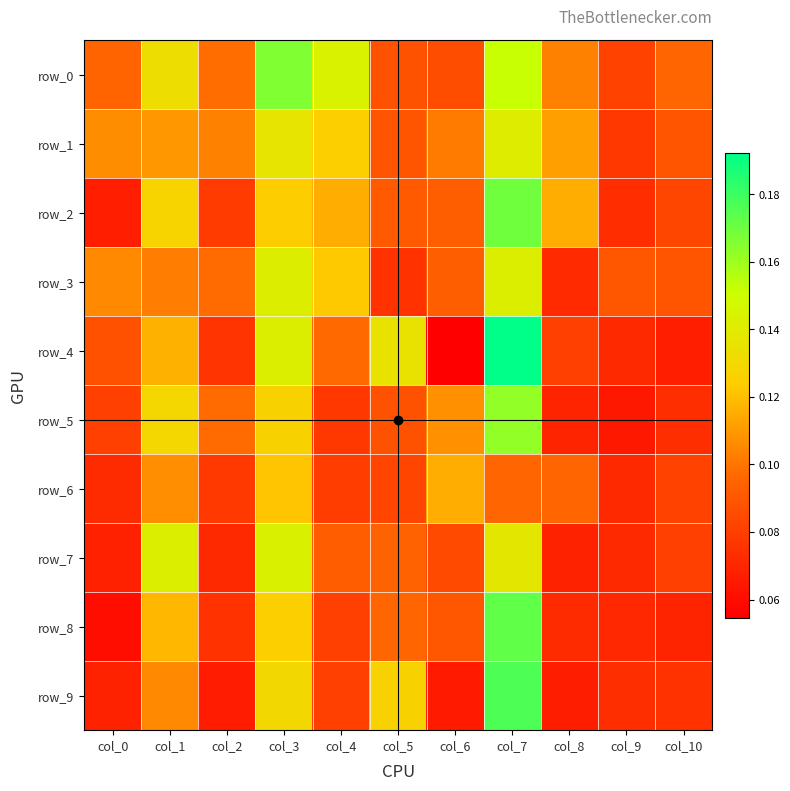

At which label does row_7 reach its peak?

col_3